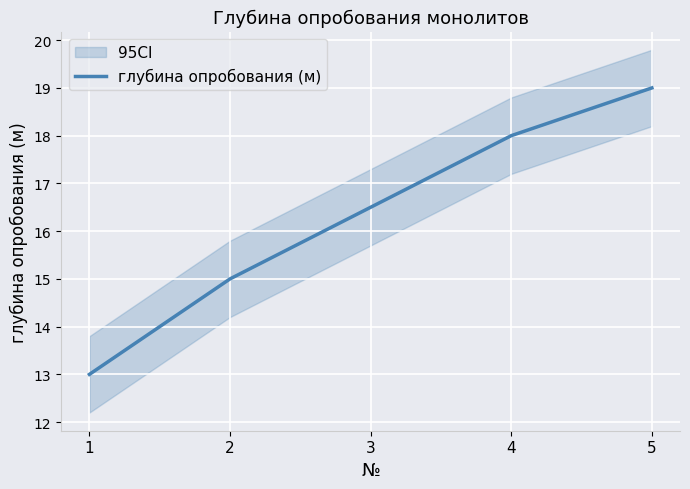

How many values are below 16?

2